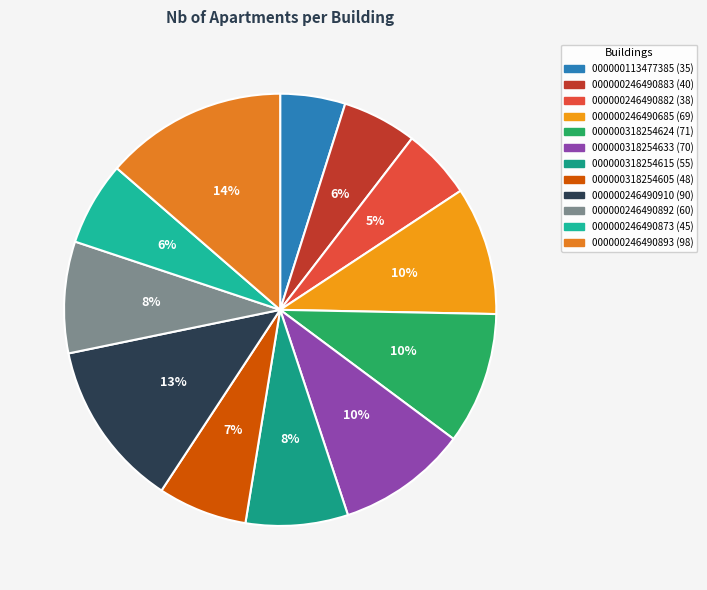

Which slice is the smallest?

IGN_BATIMENT0000000113477385